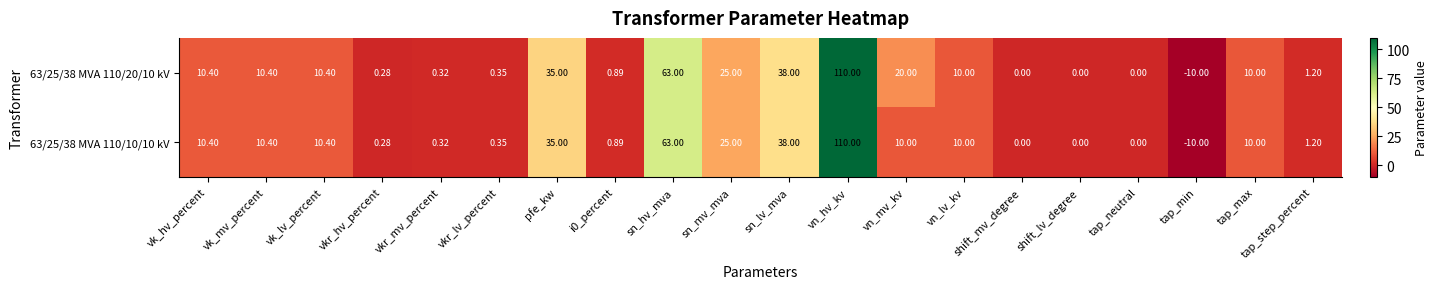

At which category does the chart reach its minimum across all series?

tap_min